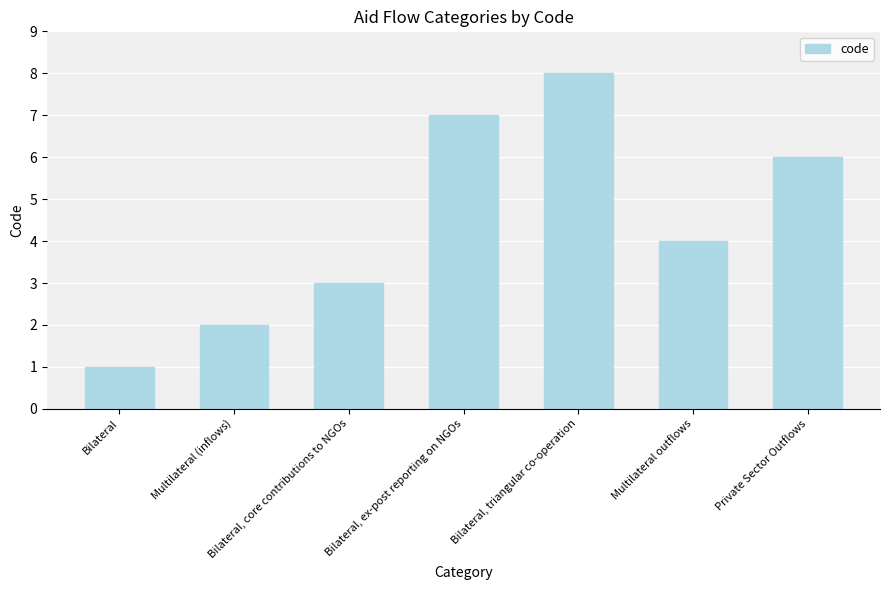

What is the sum of the values at Multilateral (inflows) and Bilateral, core contributions to NGOs?

5